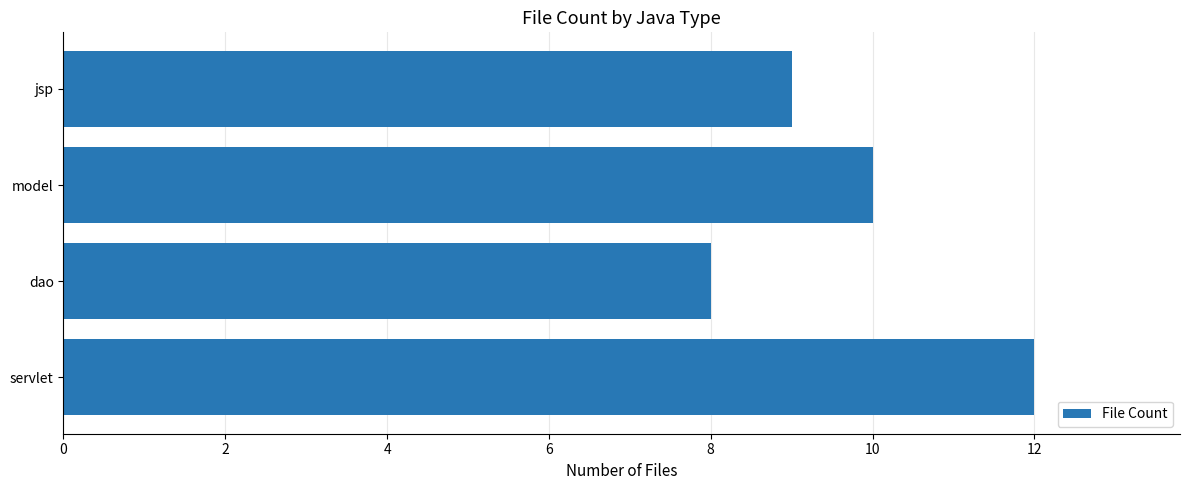

What is the sum of all values?

39